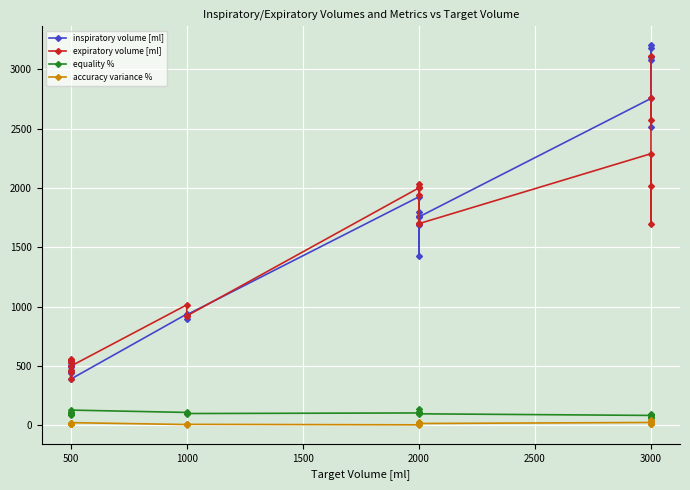

In inspiratory volume [ml], how many points are higher than both neighbors (excluding endpoints)?

9